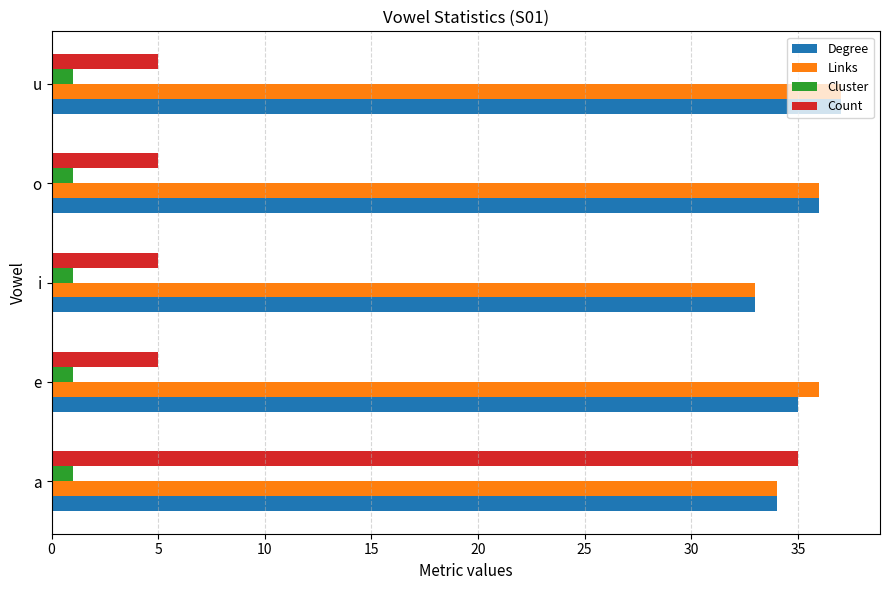

What is the average value of the Degree series?

35